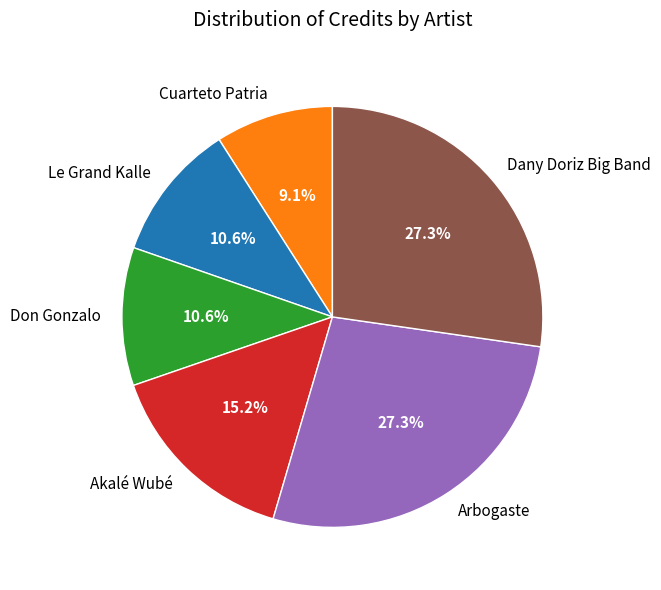

Count the number of slices in the pie.

6